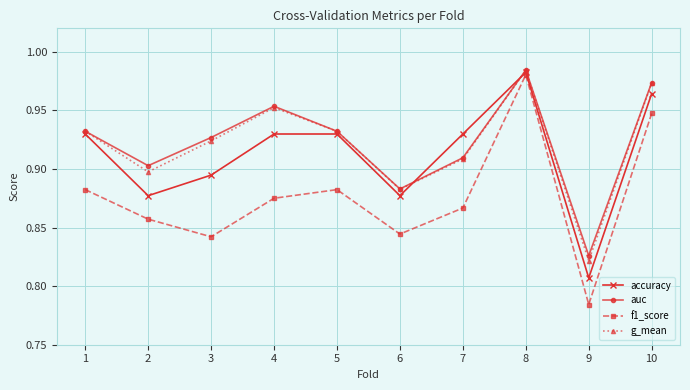

The accuracy series shows 1.4 at 5. True or false?

False